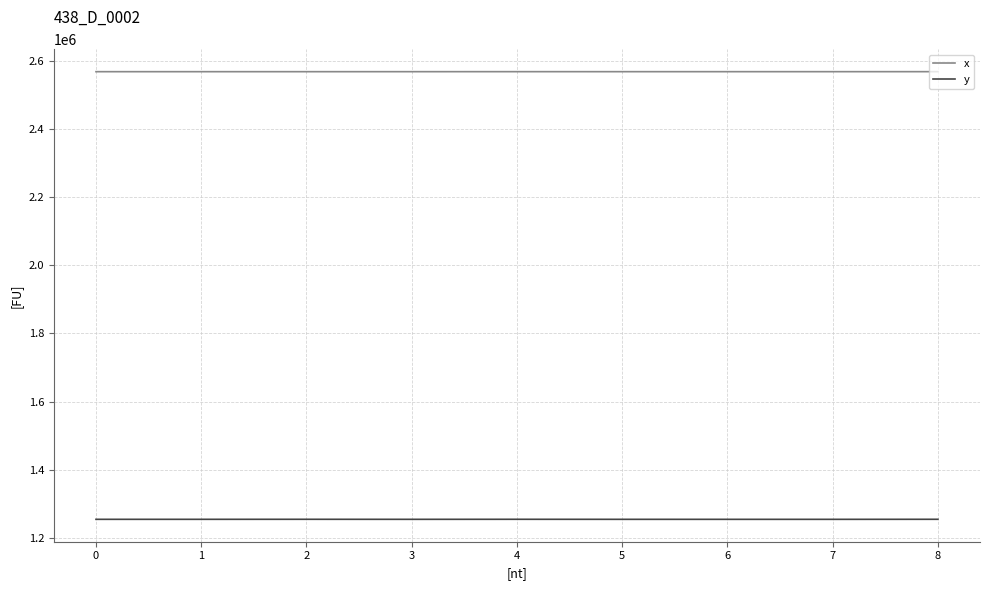

What is the spread (max minus min) of values at 7?

1312937.5